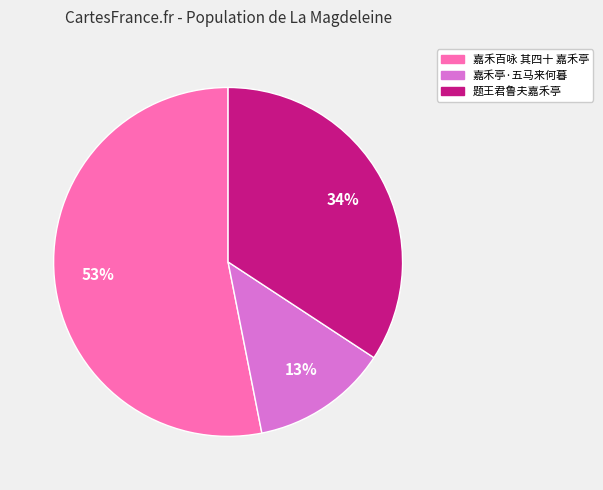

Rank the categories by value from lowest to highest.

嘉禾亭·五马来何暮, 题王君鲁夫嘉禾亭, 嘉禾百咏 其四十 嘉禾亭